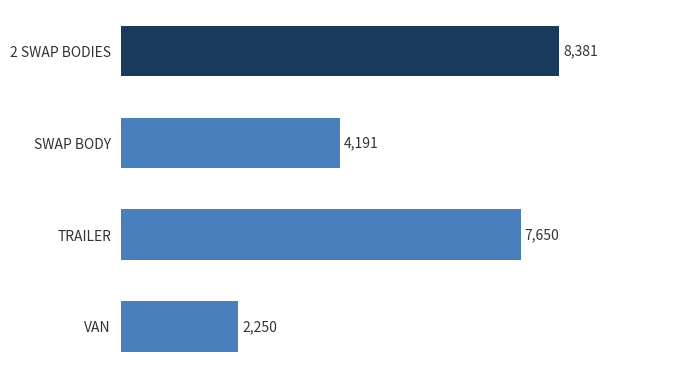

At which category does the chart reach its minimum across all series?

VAN